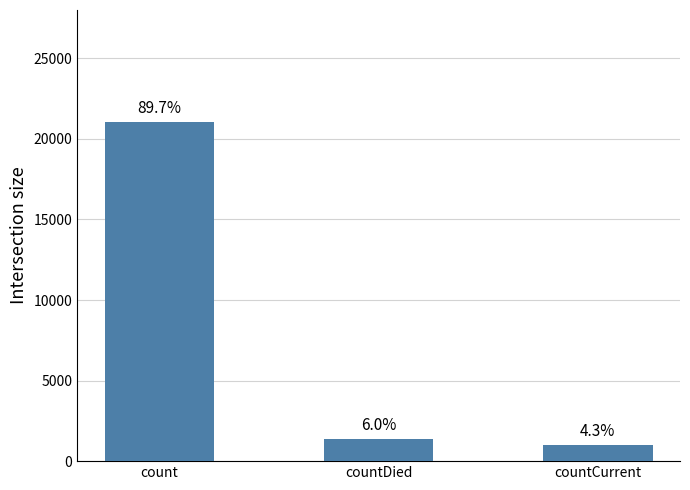

Does the chart contain stacked bars?

No